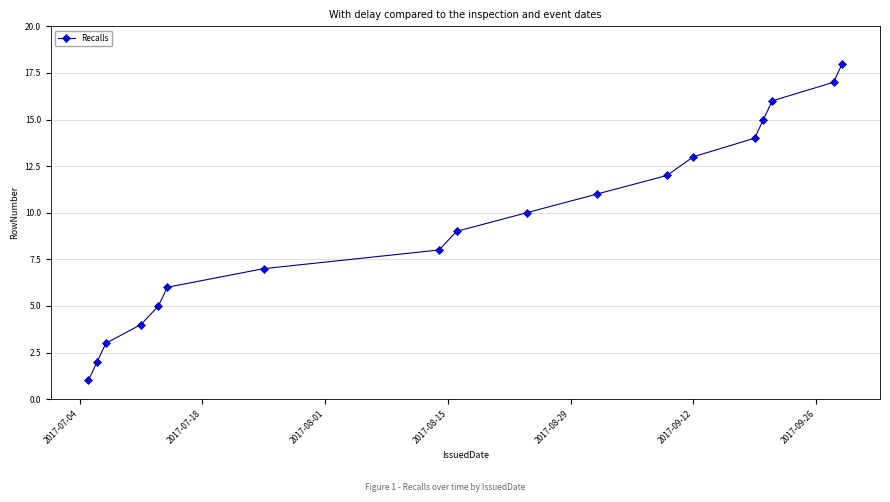

How many data points does each series have?

18